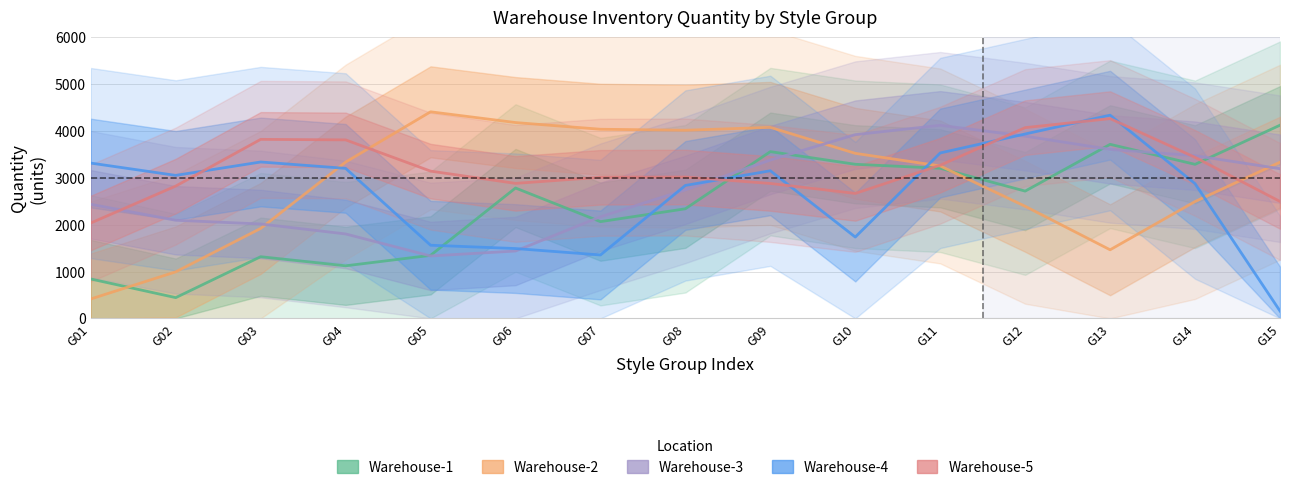

What is the value of the Warehouse-2 point at the 11th from the left?

3253.6